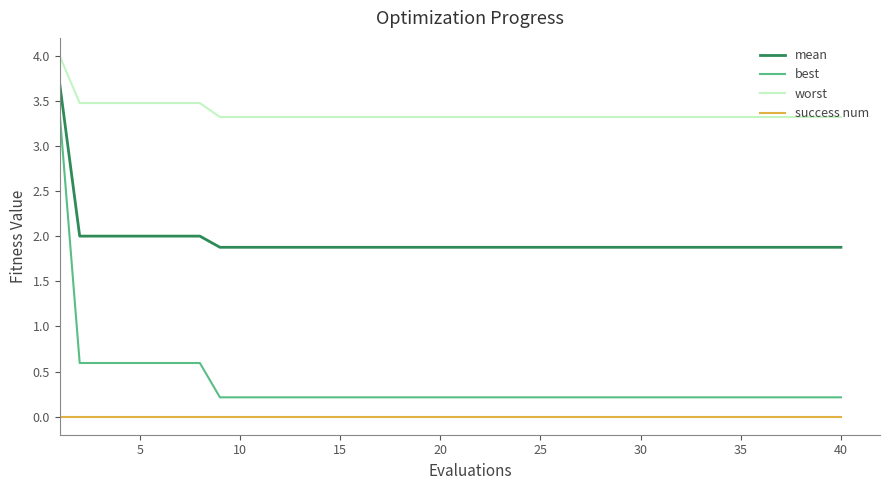

Which series has the widest spread of values?

best